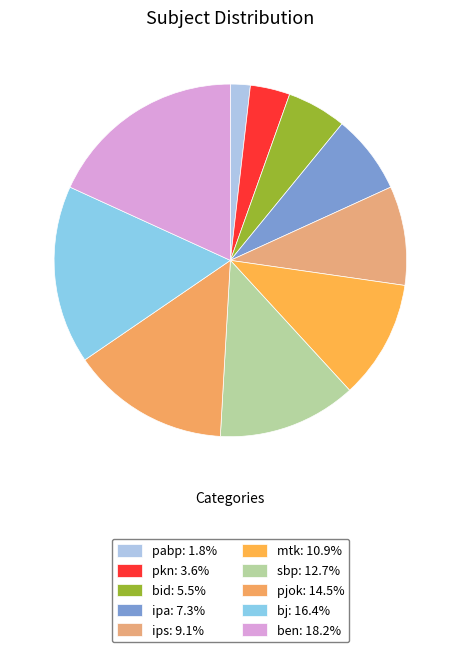

Which category has the biggest portion of the pie?

ben